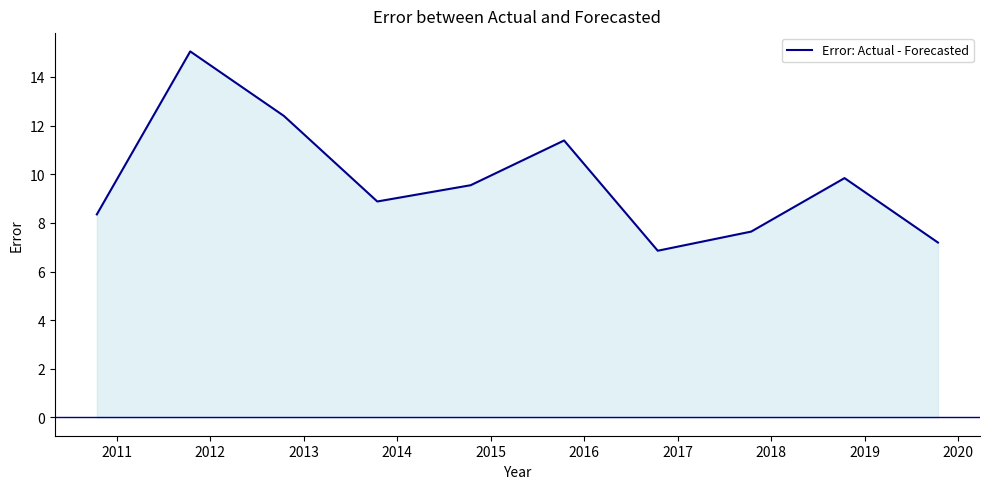

What is the minimum value shown in the chart?

6.9